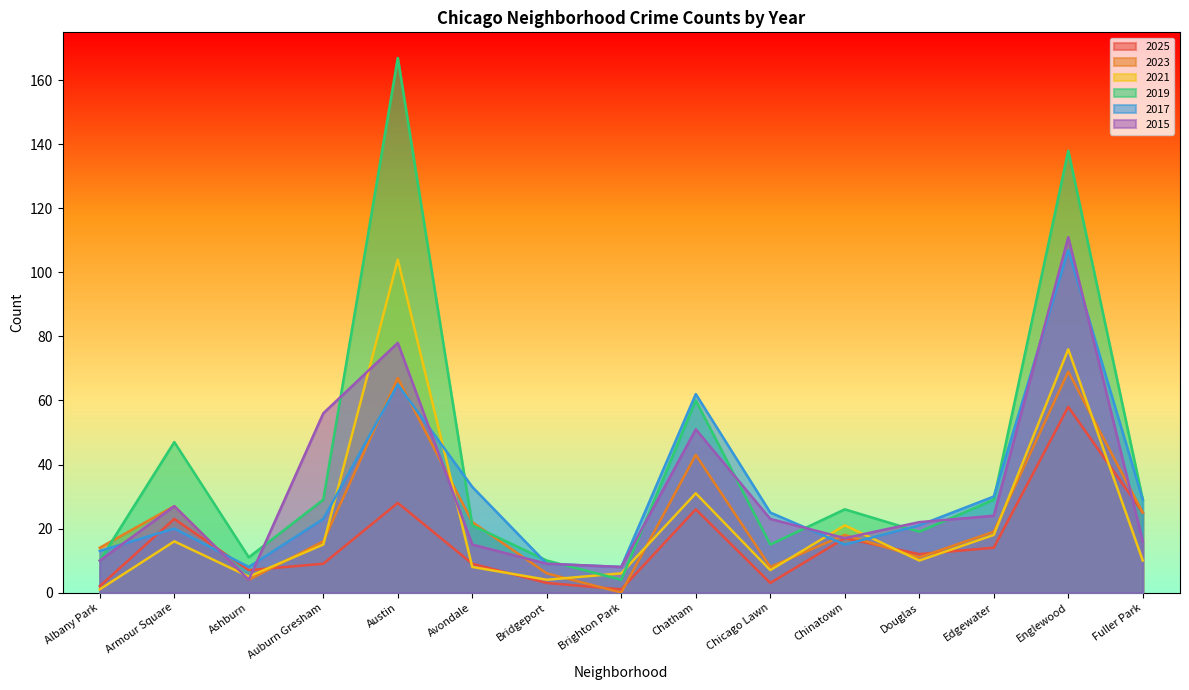

At how many categories does at least one series exceed 47?

4